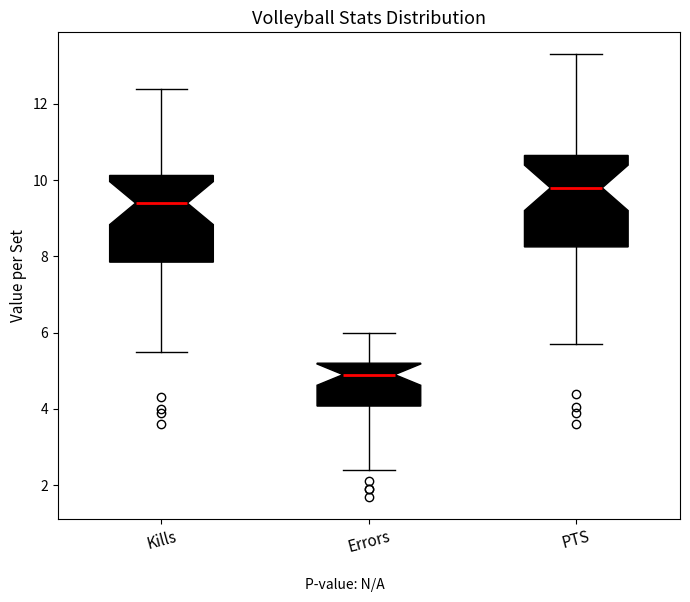

Where does the lower whisker of the box for PTS end on the y-axis? The values are not printed on the chart, so give them approximately, as read against the axis.

5.8